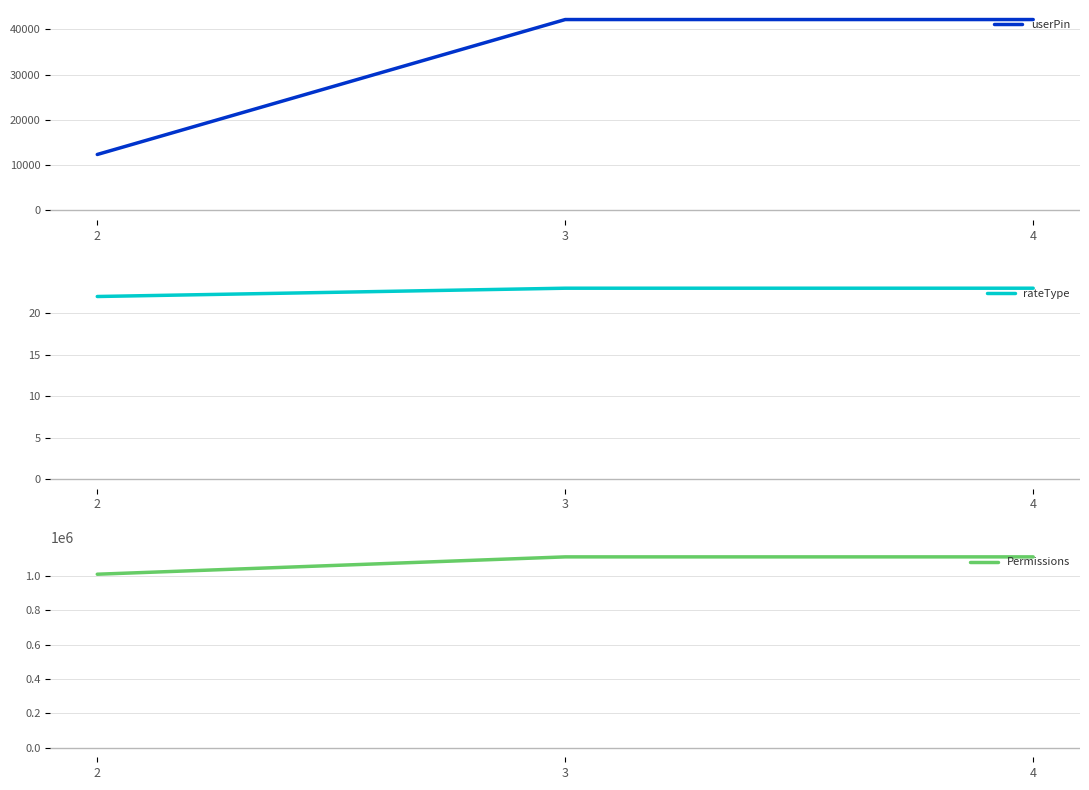

Does the chart have visible grid lines?

Yes